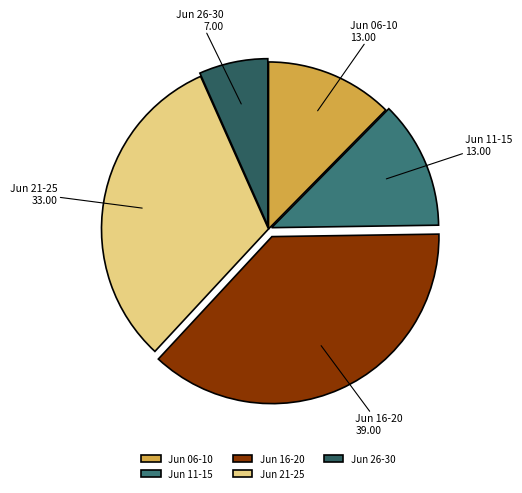

What is the smallest slice in the pie chart?

Jun 26-30